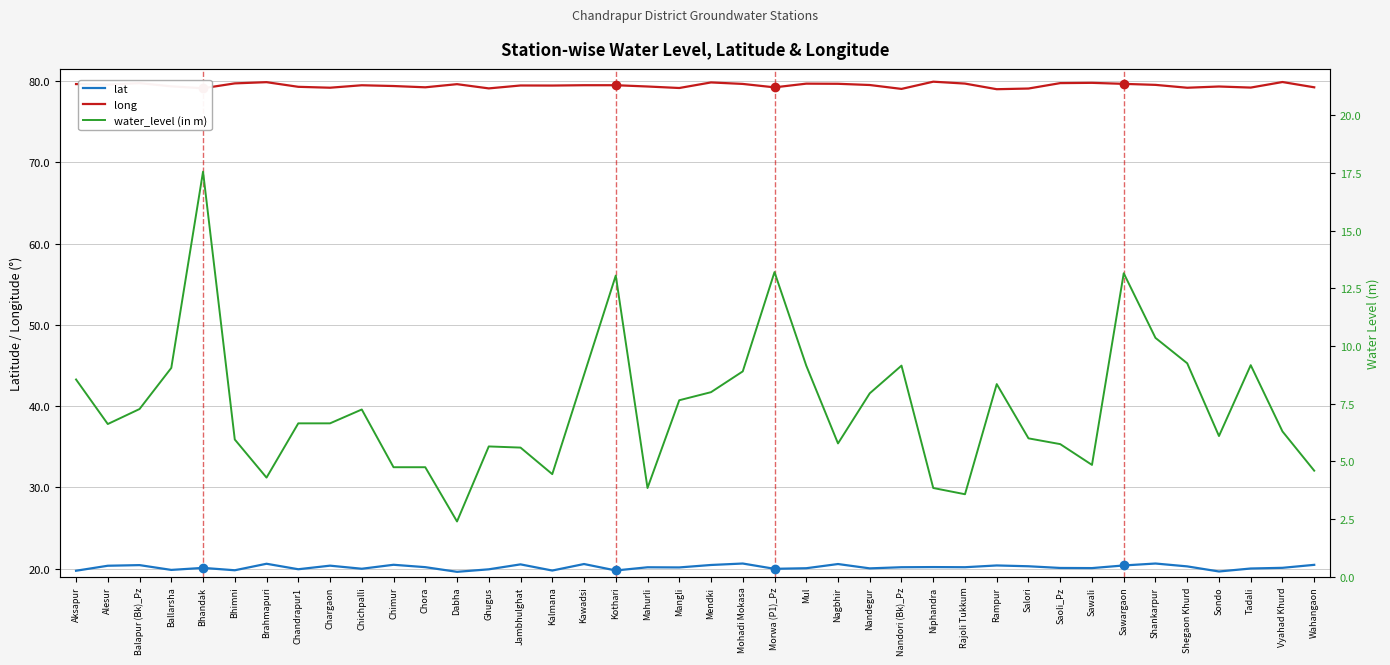

What is the smallest value displayed?

2.4